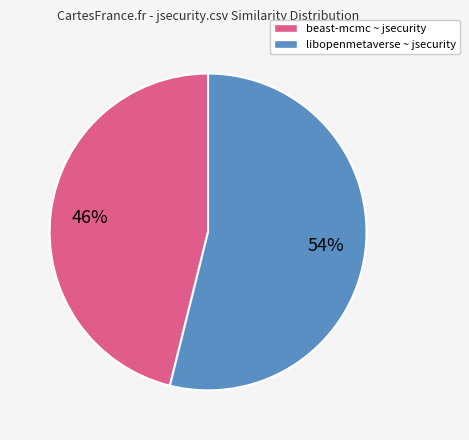

Which slice is the largest?

libopenmetaverse ~ jsecurity